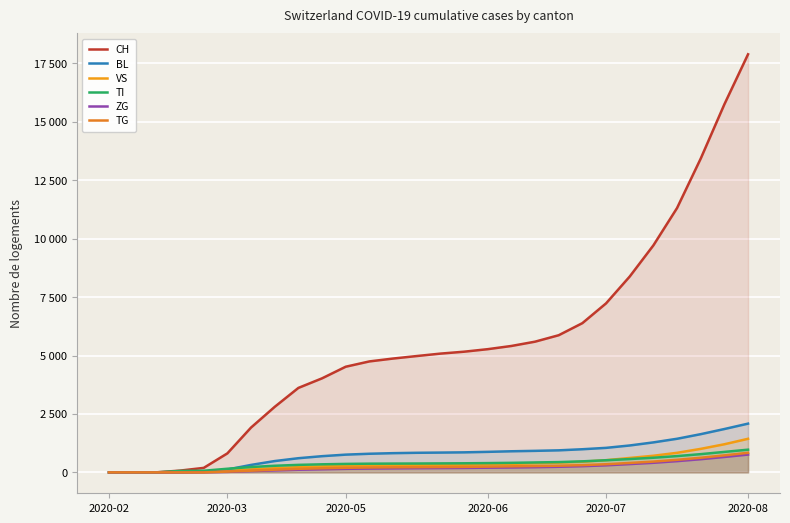

What is the value of the ZG point at the 7th from the left?

55